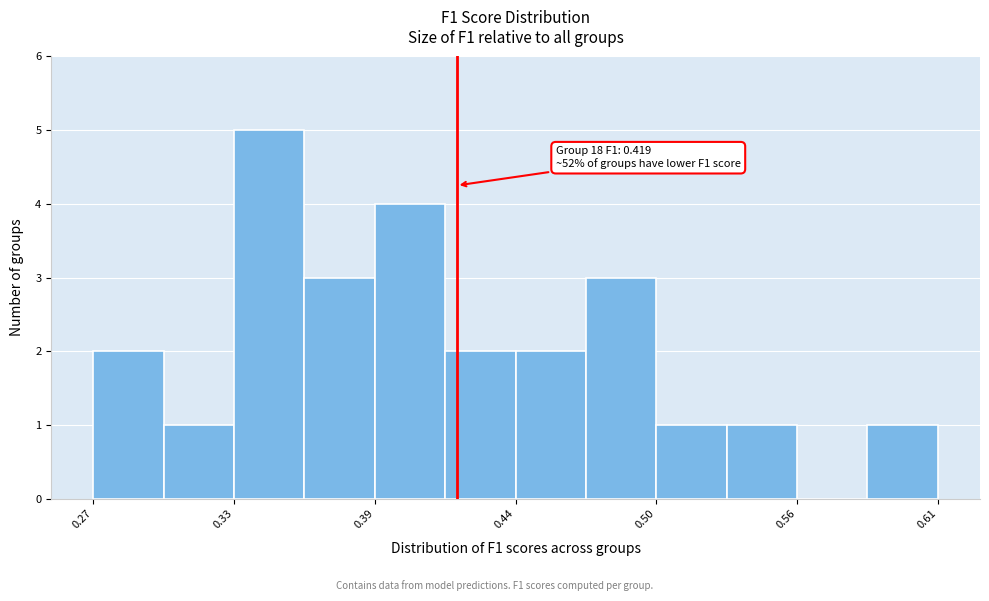

Read against the x-axis, roughly where is the centre of the tallest bar?

0.34